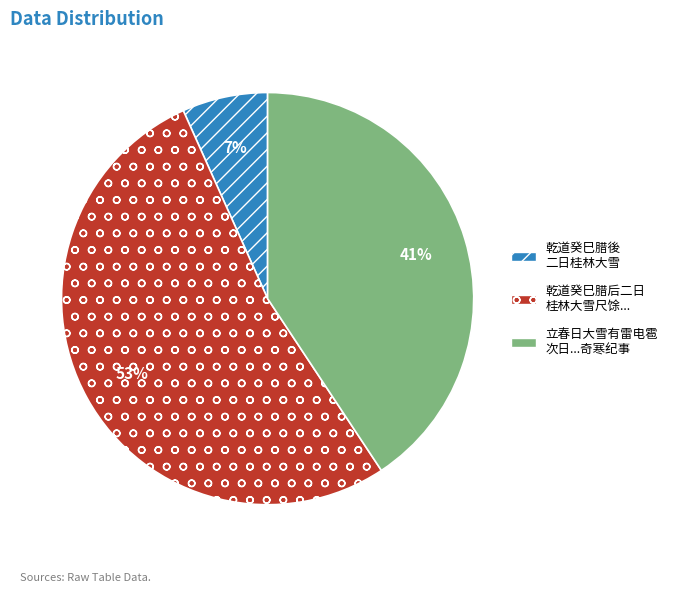

Which has a higher value, 立春日大雪有雷电雹 次日...奇寒纪事 or 乾道癸巳腊後 二日桂林大雪?

立春日大雪有雷电雹 次日...奇寒纪事